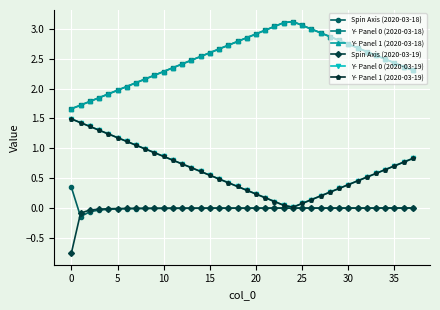

How many lines are shown in the chart?

6